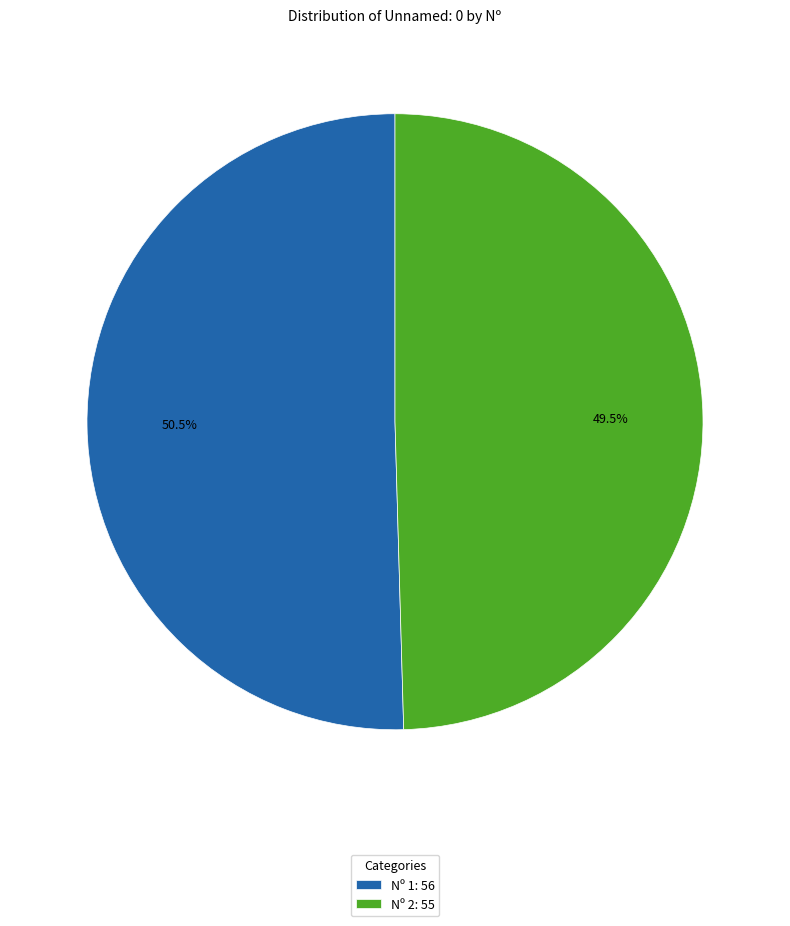

To the nearest percent, what is the average slice percentage?

50%